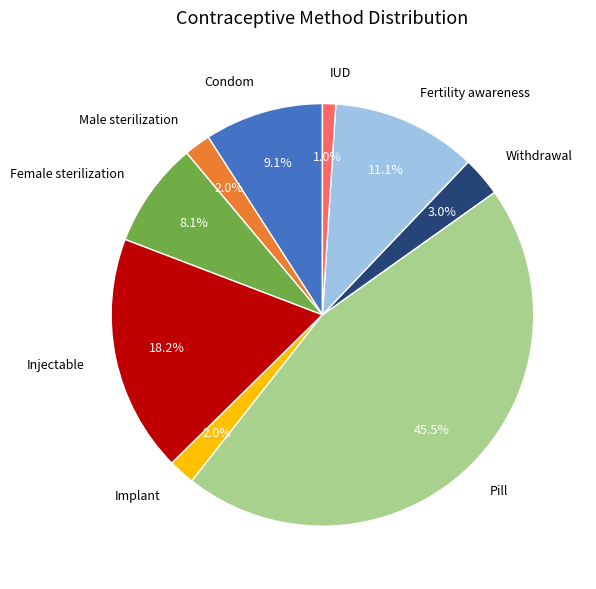

To the nearest percent, what is the difference between the Injectable and Female sterilization slice percentages?

10%